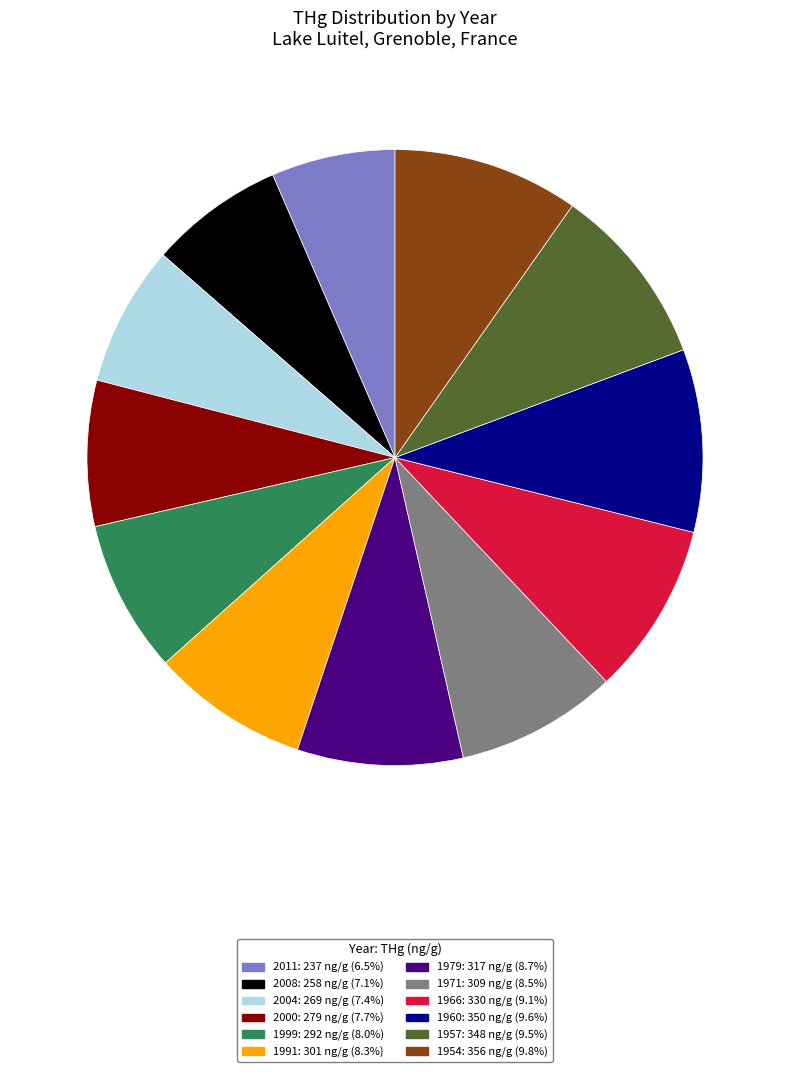

Is it true that 2000 is 8% of the pie?

True